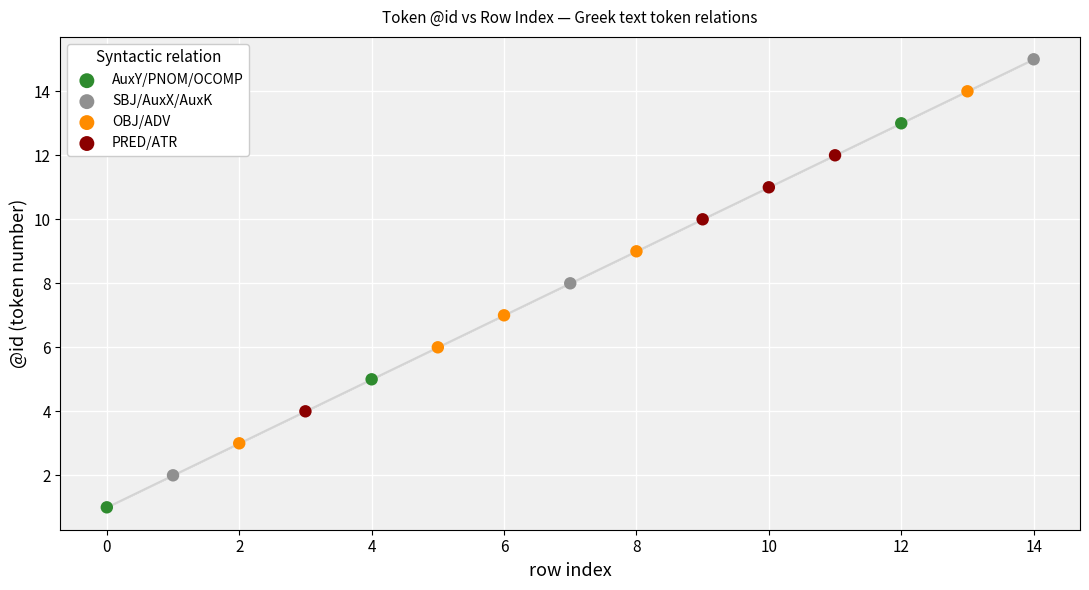

Which series has the largest Y range (max minus min)?

SBJ/AuxX/AuxK